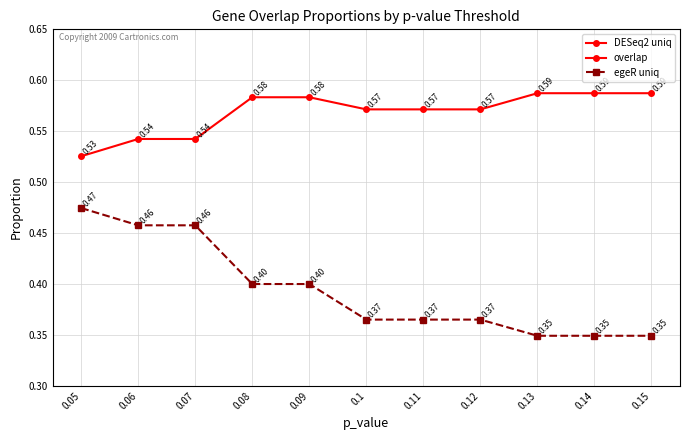

True or false: DESeq2 uniq and overlap cross at least once.

False